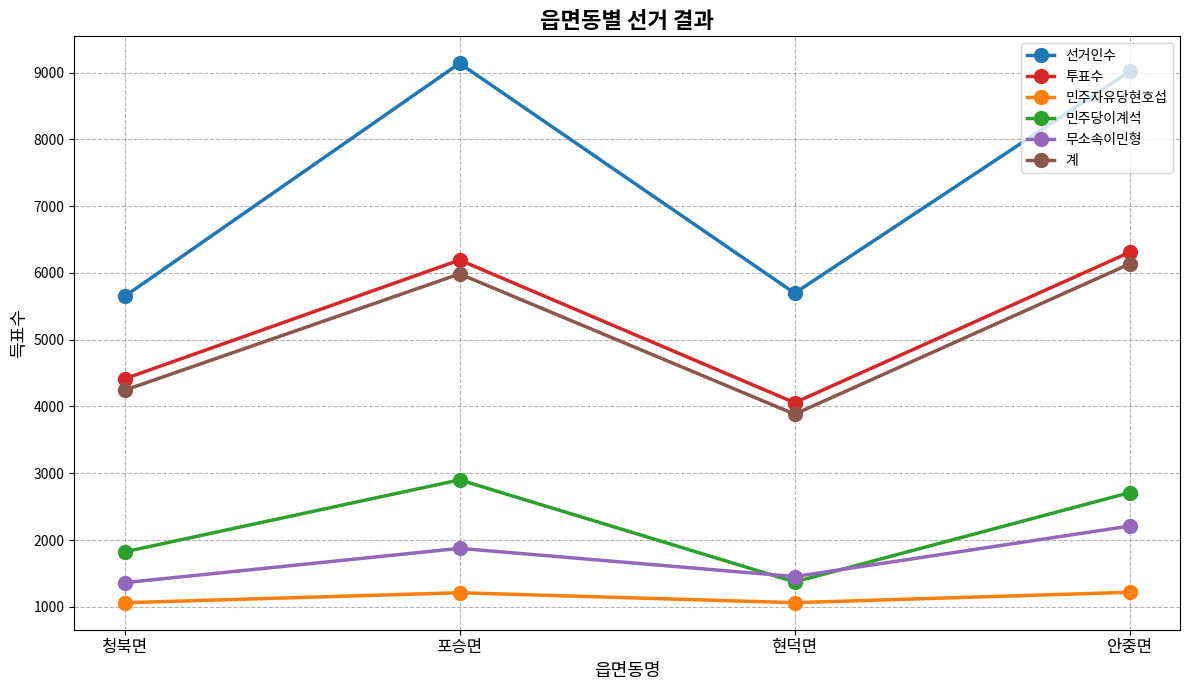

True or false: 무소속이민형 has a value of 2695 at 포승면.

False